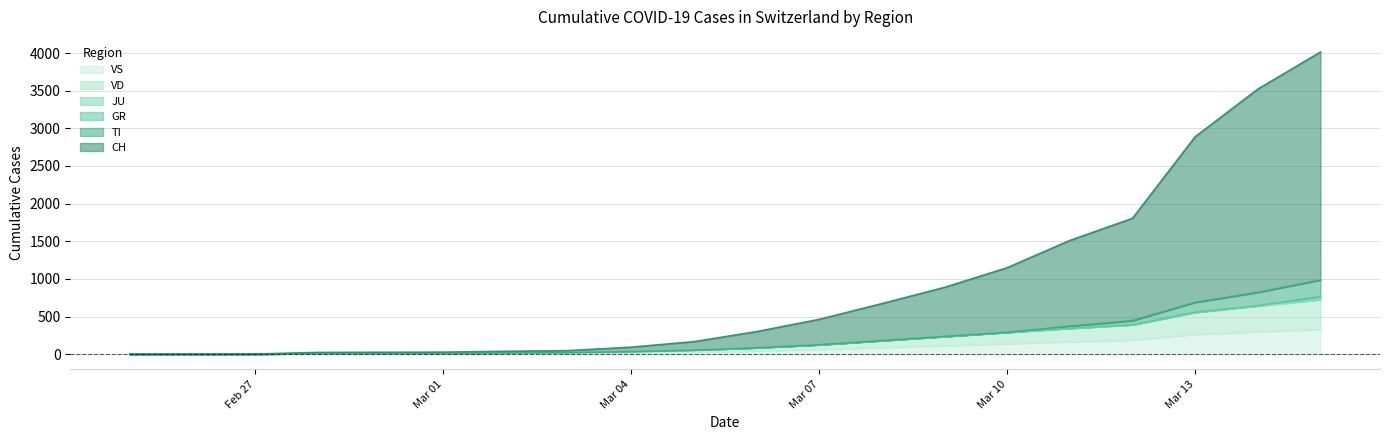

How many data points in VS are less than 45?

10